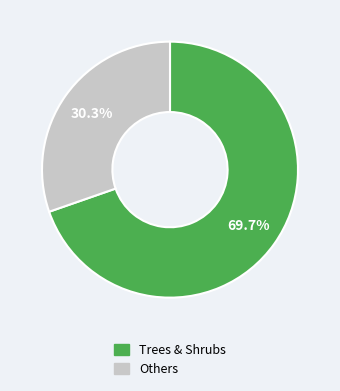

Is there a majority slice in this chart?

Yes